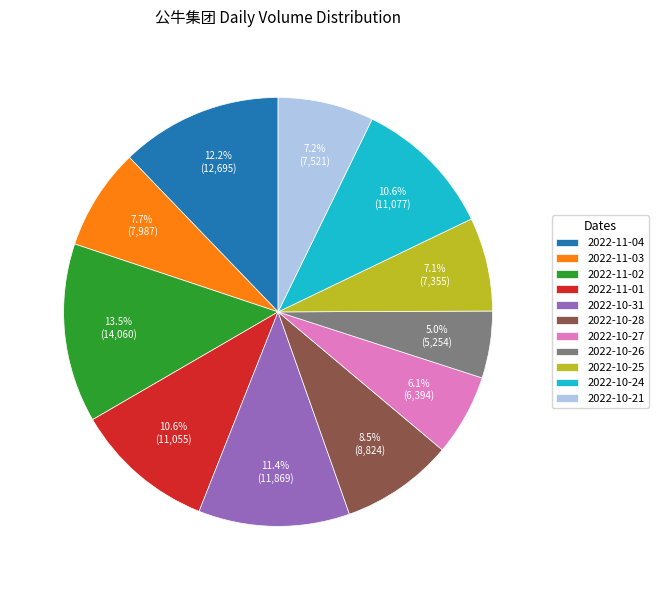

Which has a higher value, 2022-10-24 or 2022-10-25?

2022-10-24